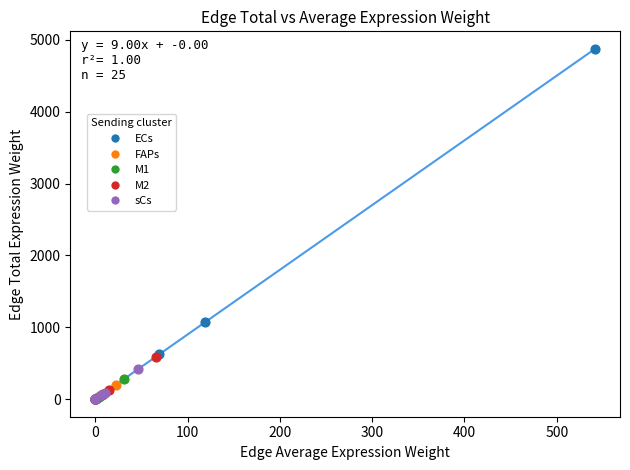

Which series contains the highest Y value?

ECs